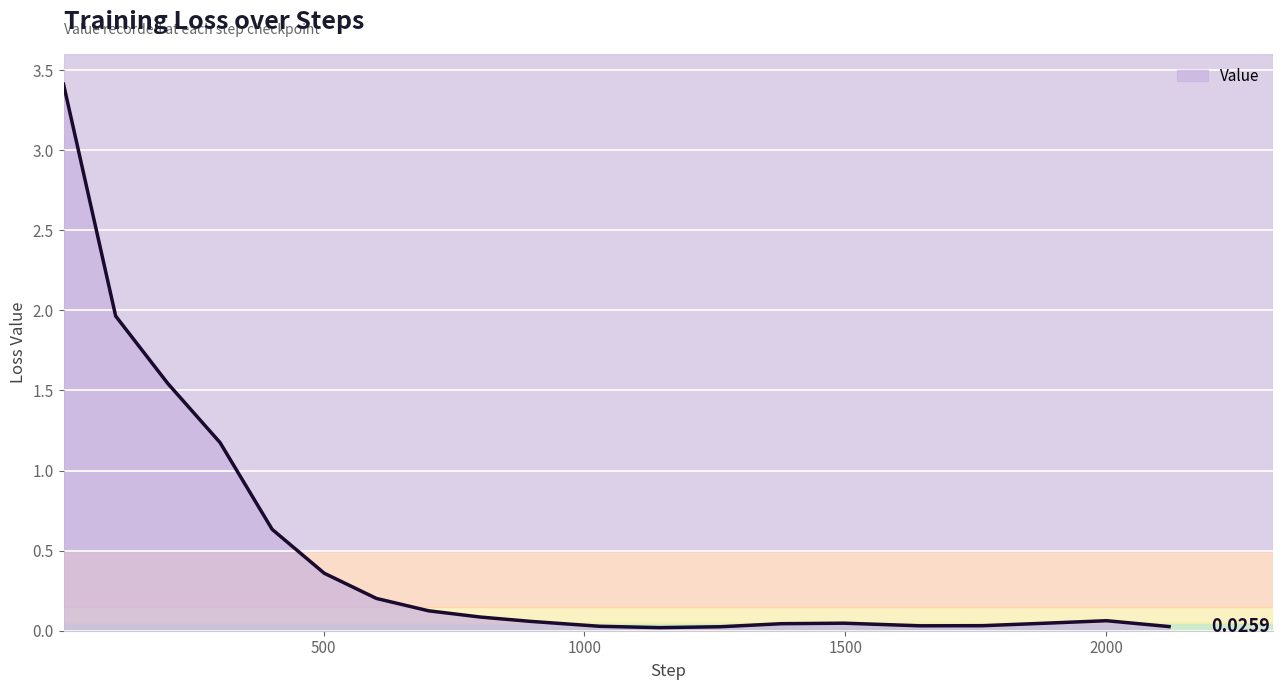

What is the difference between the maximum and minimum values?

3.4